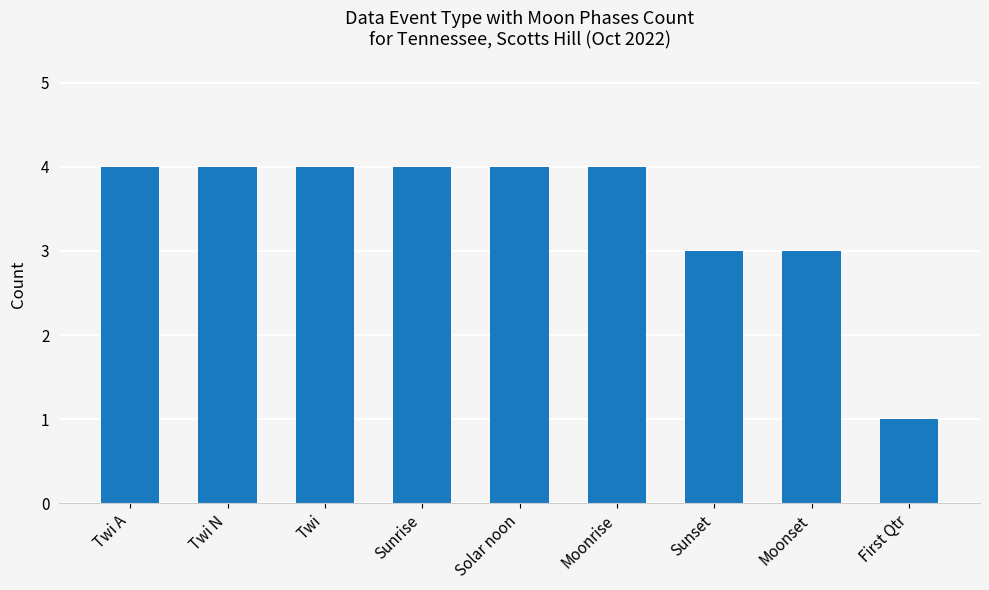

Which label corresponds to the smallest value in the chart?

First Qtr